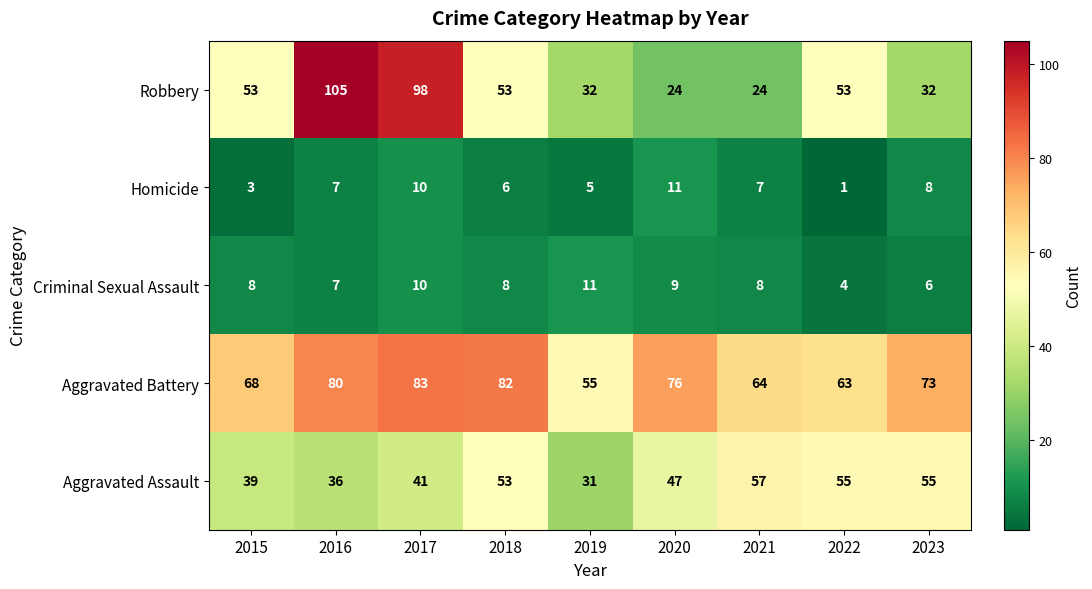

Which label corresponds to the largest value in the chart?

2016